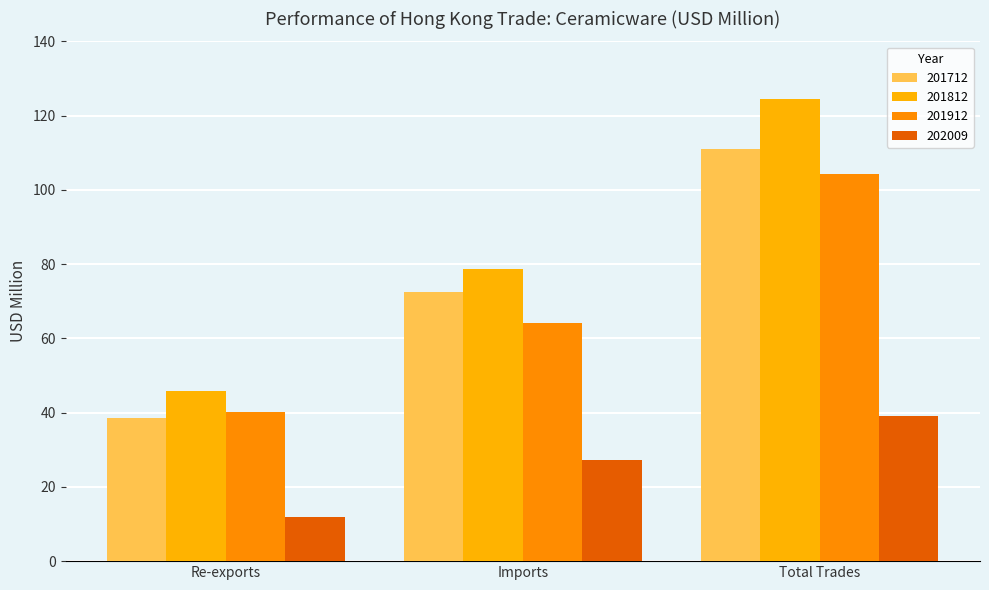

How many values in the 201712 series are below 72?

1